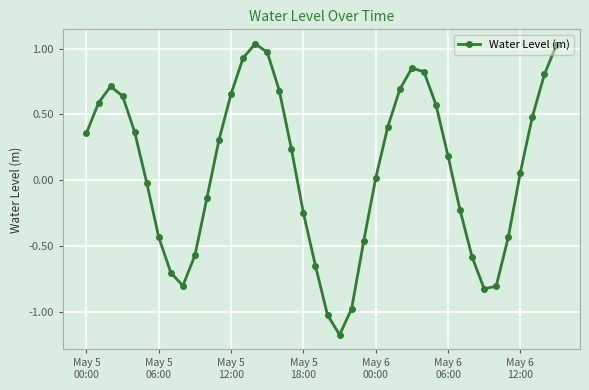

How many points are lower than both their immediate neighbors (excluding endpoints)?

3